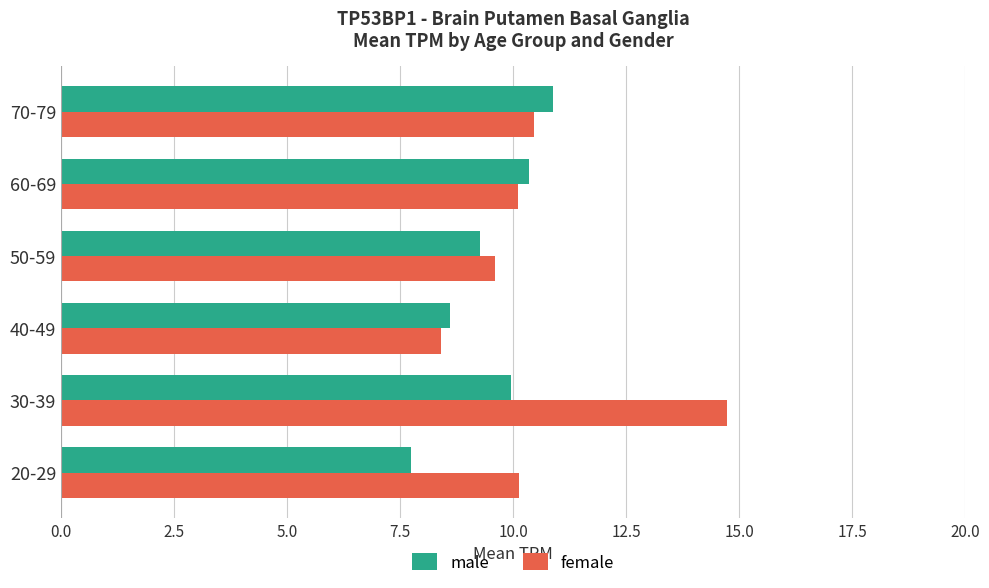

What is the sum of all female values?

63.4